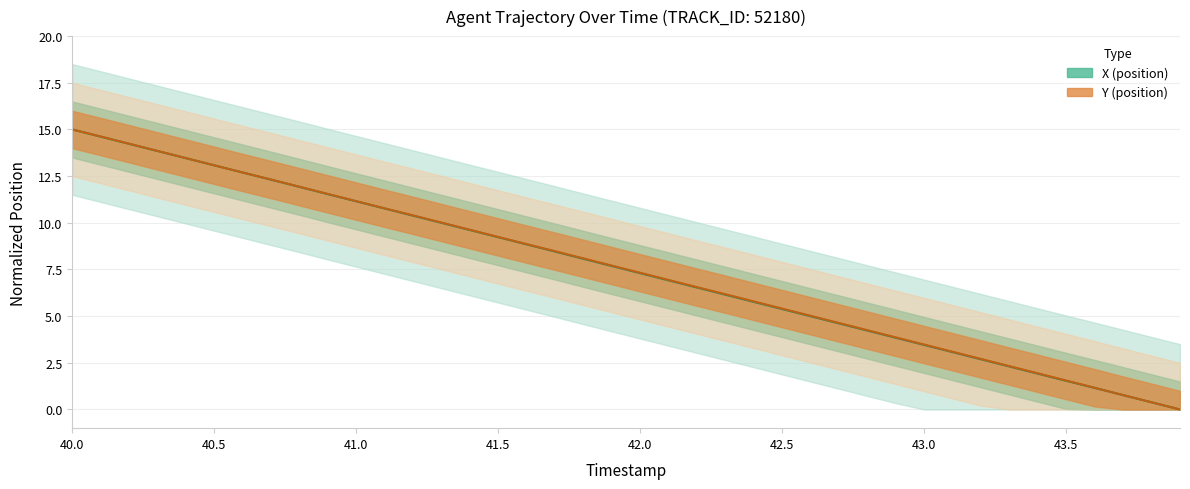

Is it true that Y equals 1.9 at 43.4?

True